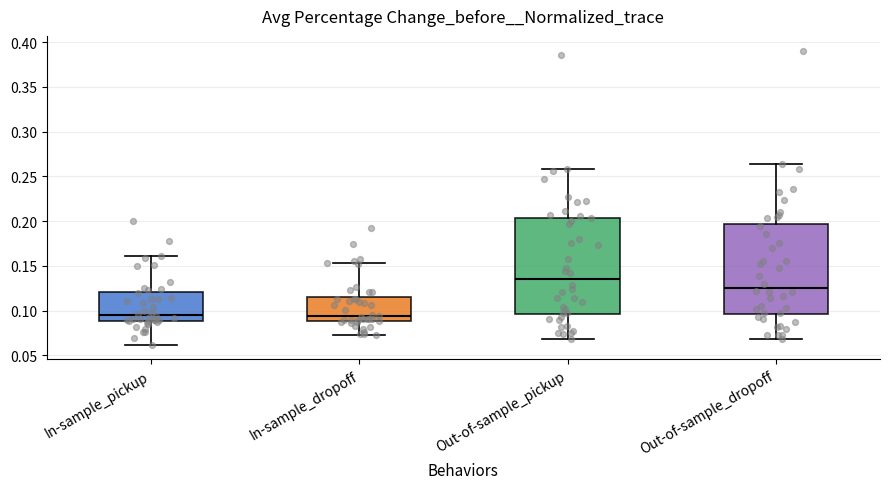

Comparing the boxes themselves (not the whiskers), which one is the tallest?

Out-of-sample_pickup